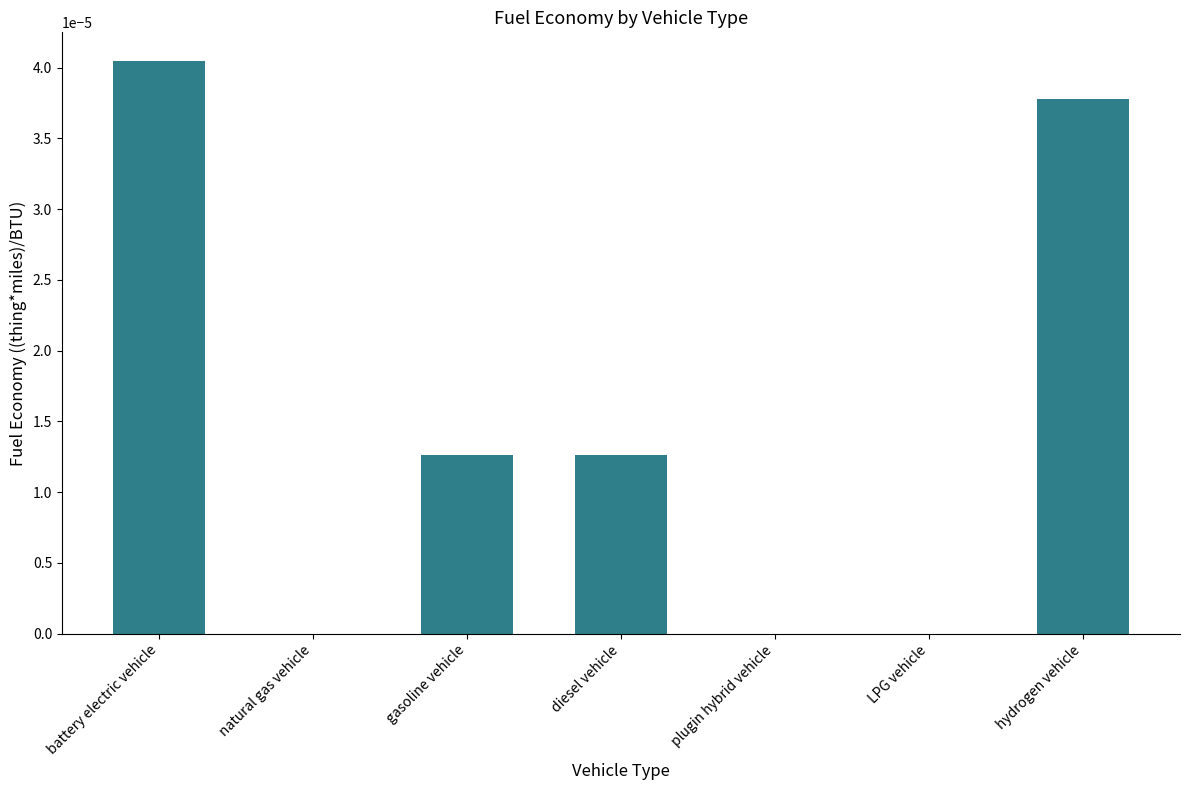

Are the bars horizontal?

No